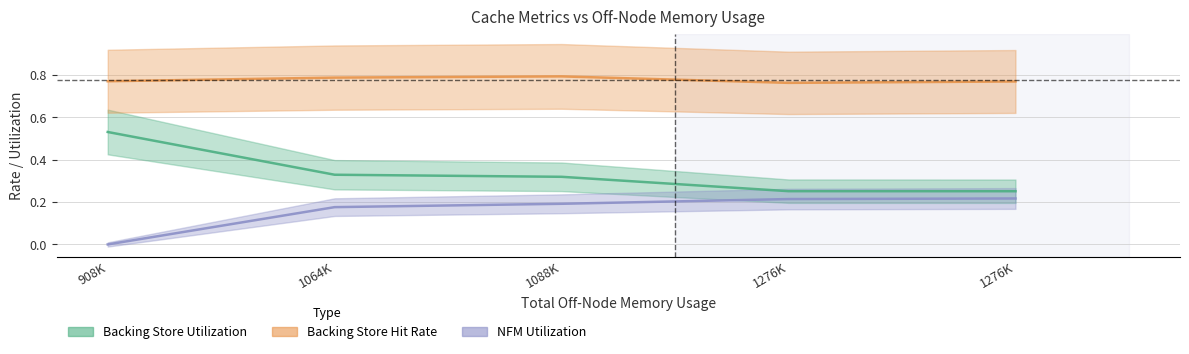

Which series changed the most between 929792 and 1306624?

Backing Store Utilization